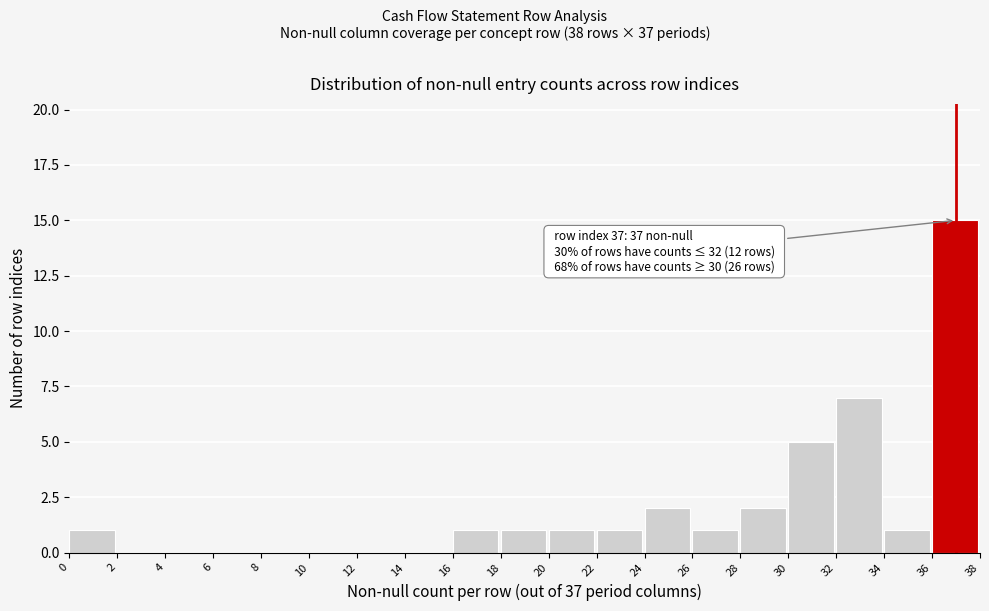

Over which range of the x-axis is the bar tallest?

36 to 38